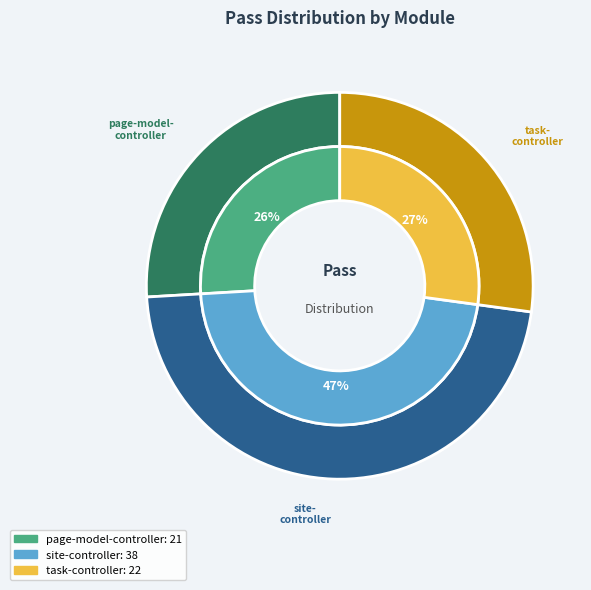

How many slices are in this pie chart?

3